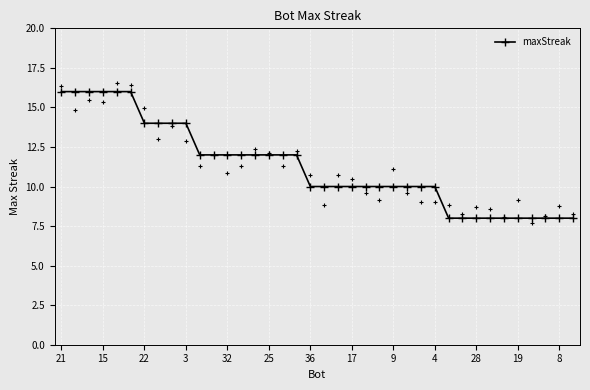

What is the maximum value for maxStreak?

16